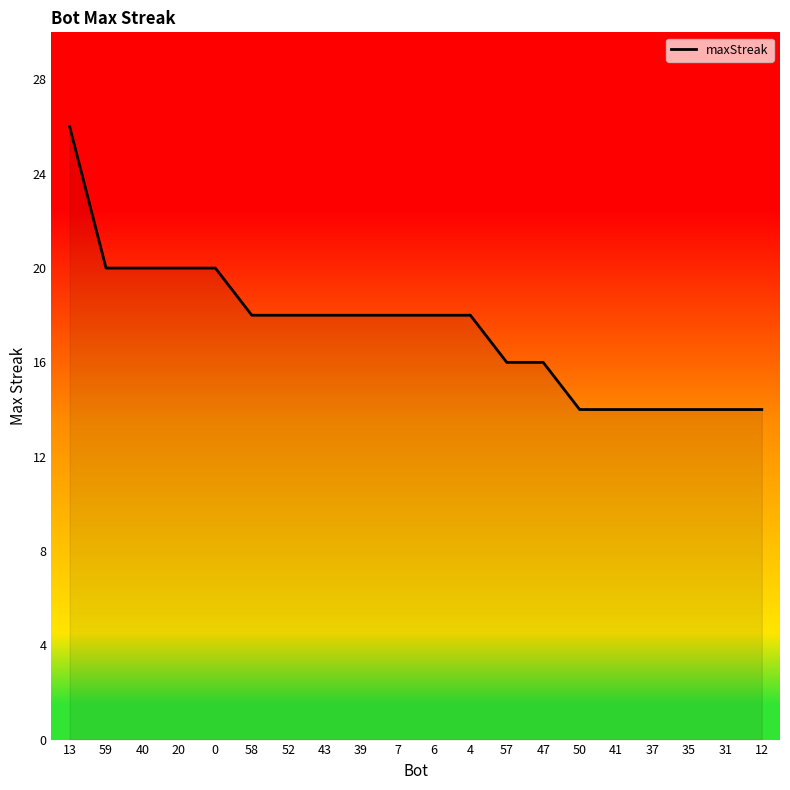

What position from the left is 40?

3